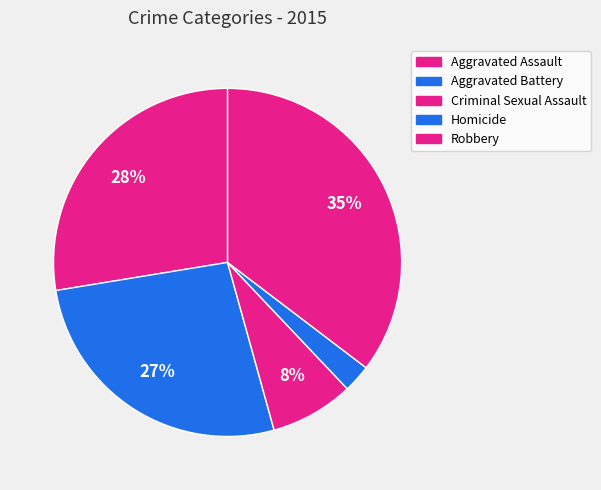

Does Robbery account for over 50% of the chart?

No